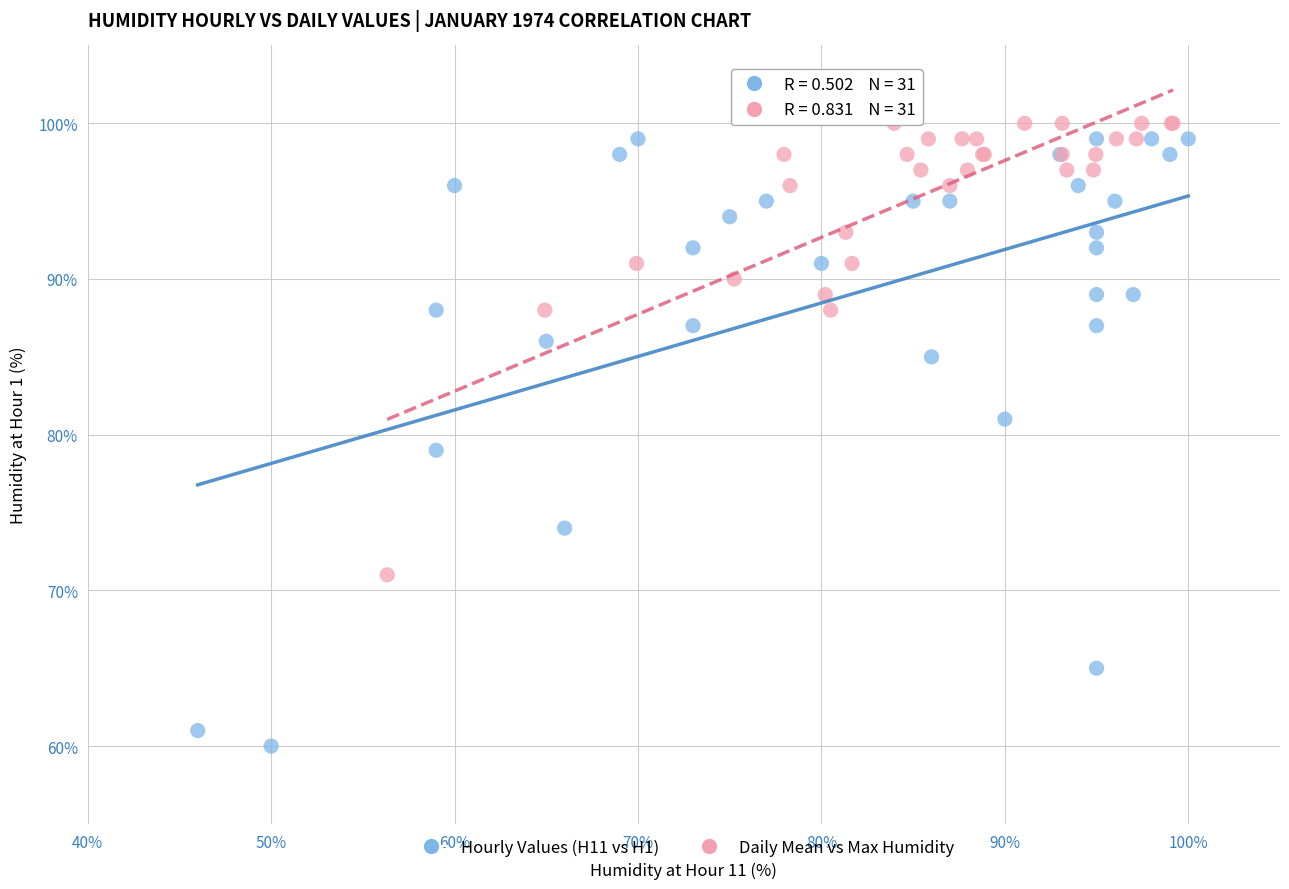

Which series has the widest spread of Y values?

Hourly Values (H11 vs H1)